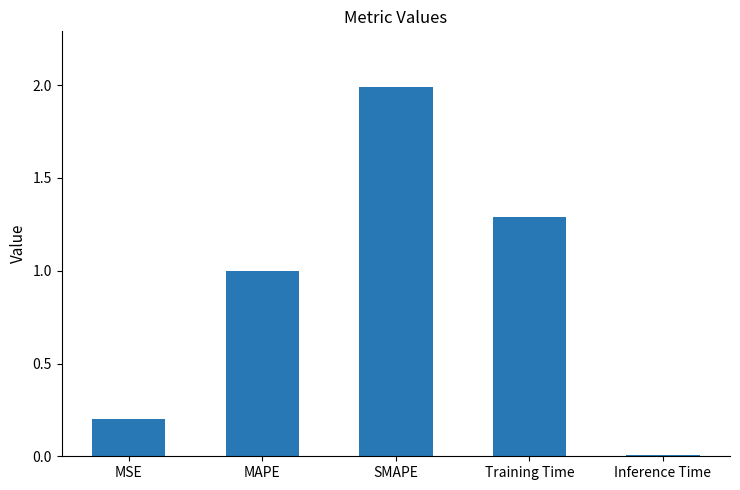

Which category has the lowest value across all series?

Inference Time